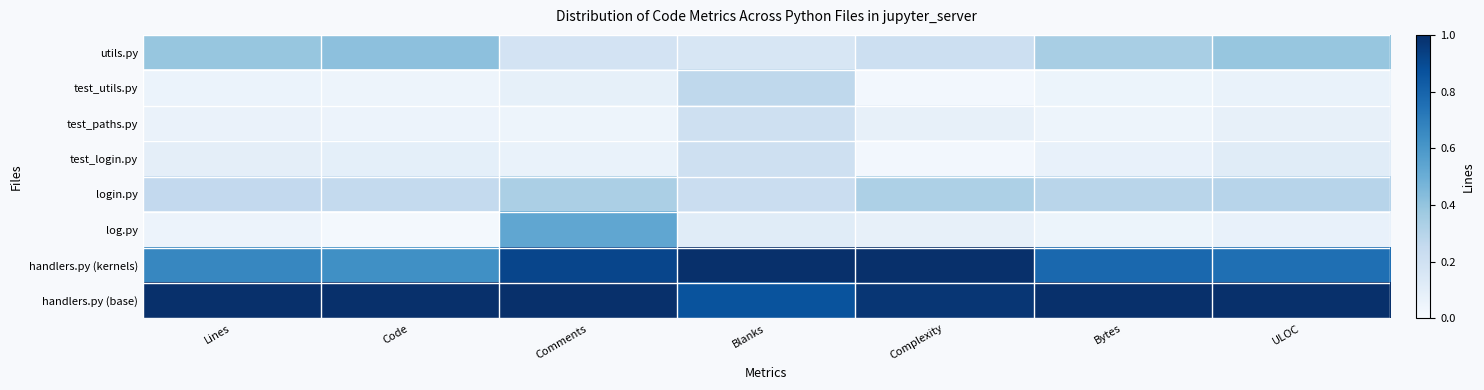

At how many categories does at least one series exceed 0?

7